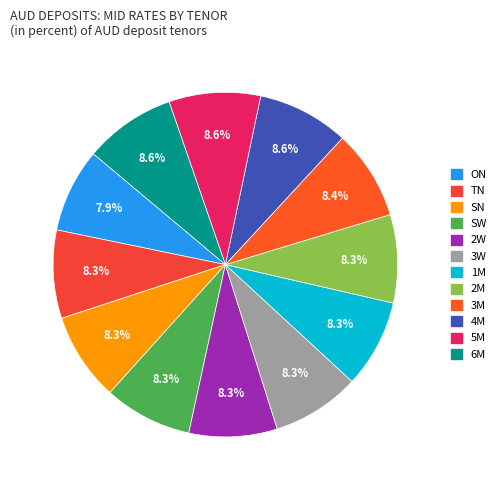

Which slice is the largest?

4M